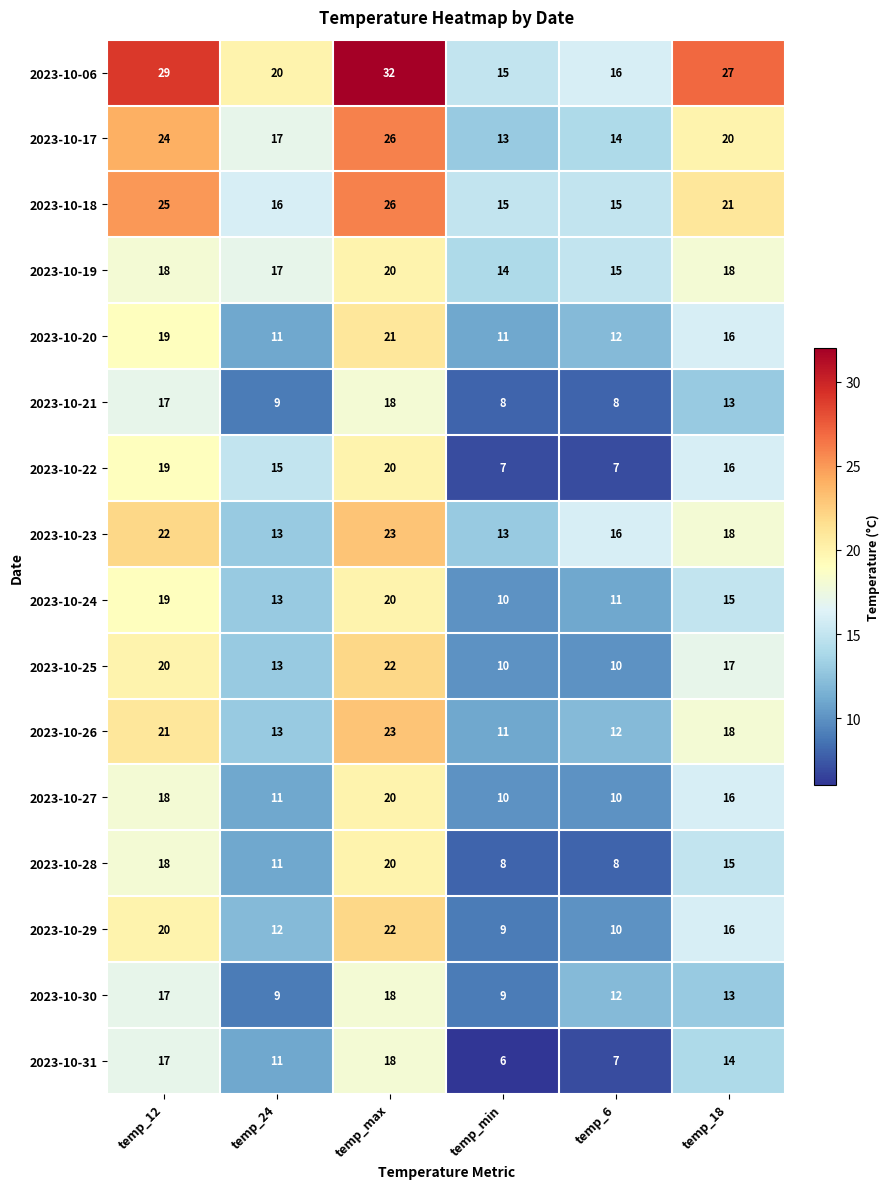

What is the total value across all series at temp_6?

183